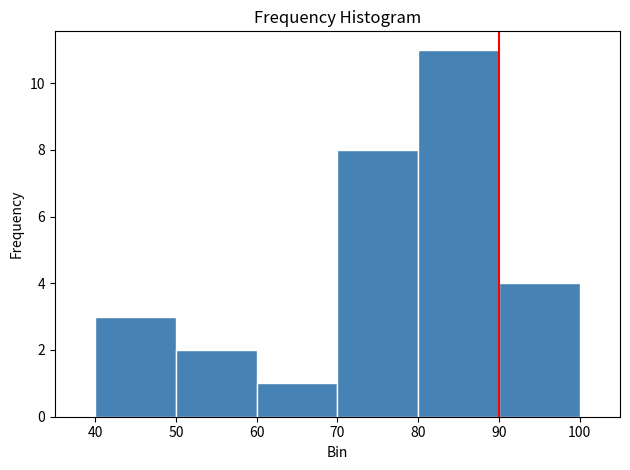

Over which range of the x-axis is the bar tallest?

80 to 90